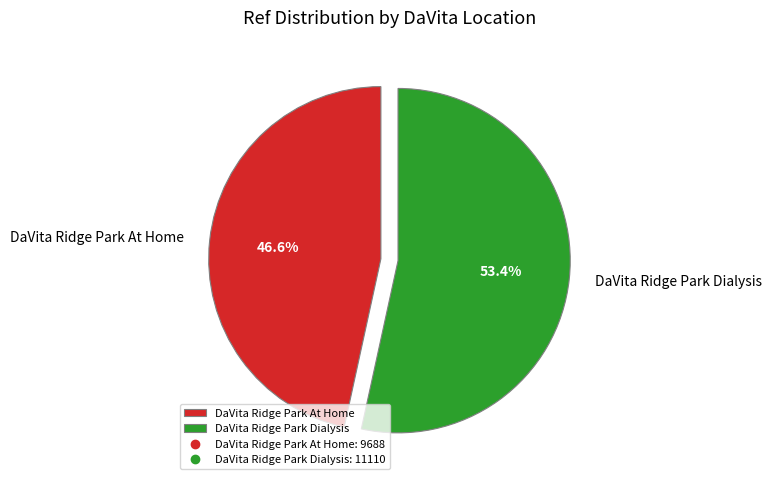

Between DaVita Ridge Park Dialysis and DaVita Ridge Park At Home, which is larger?

DaVita Ridge Park Dialysis